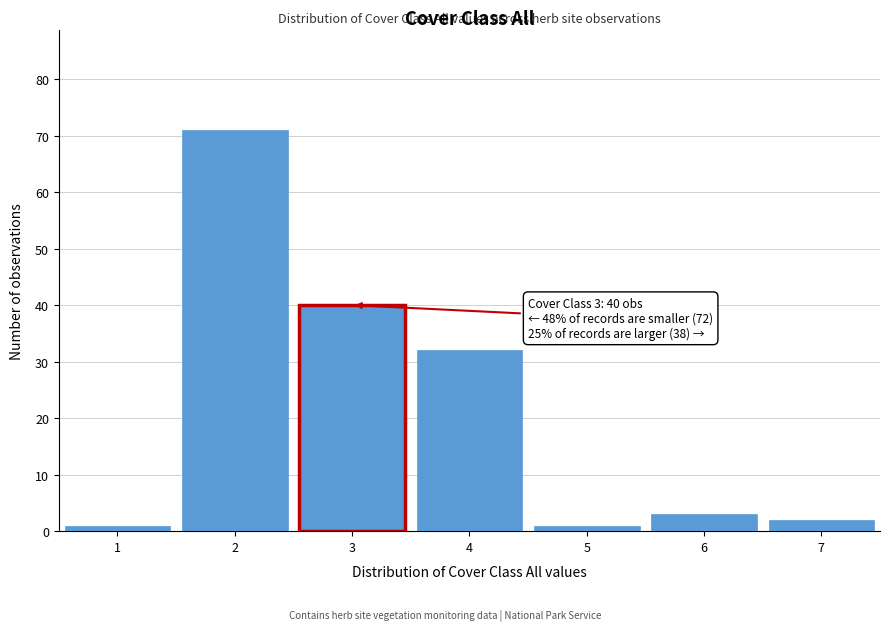

Reading left to right, list all the values displayed in this chart.

1	71	40	32	1	3	2